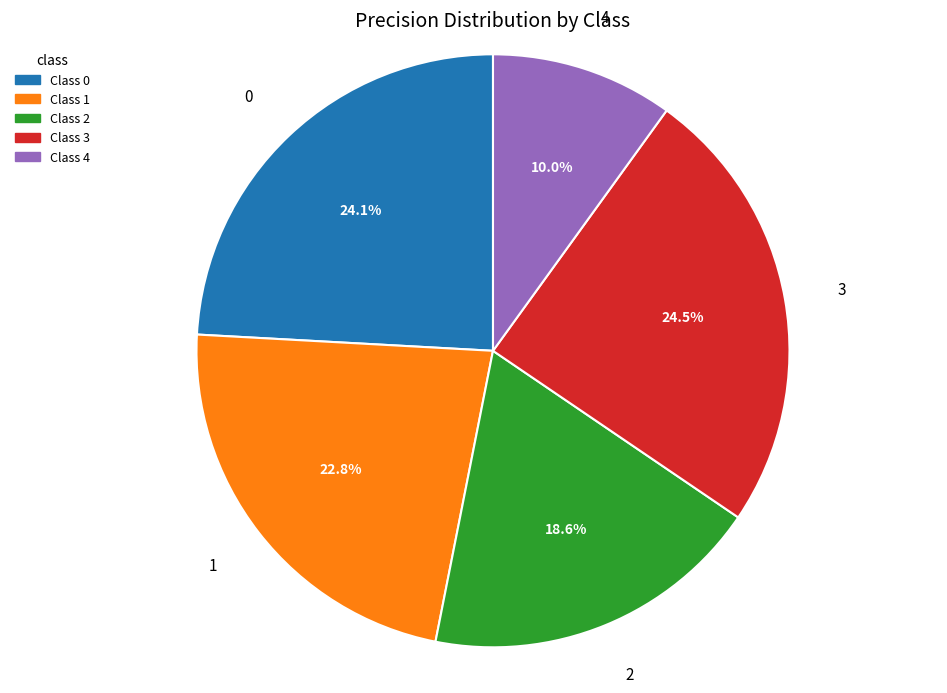

Is there any slice that represents more than half of the pie?

No